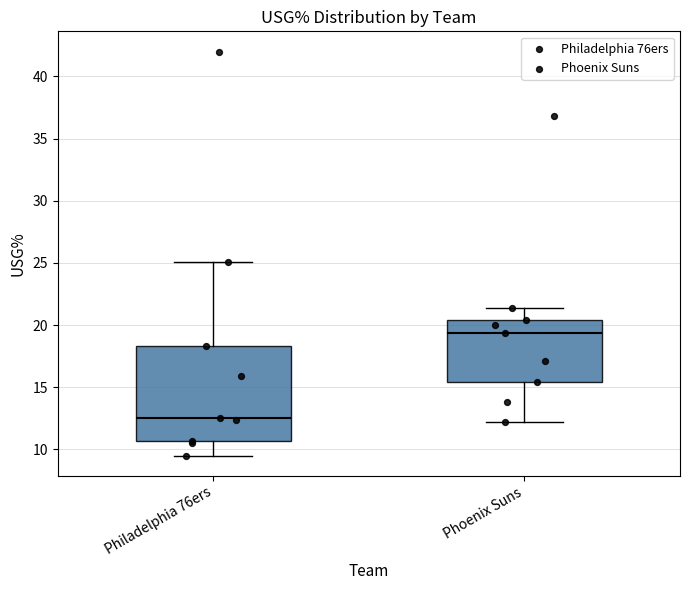

Reading left to right, transcribe this box plot: for each box, give where its median line is, the range the box spans, and where its two whiskers end, as read against the y-axis. The values are not printed on the chart, so give them approximately, as read against the axis.

Philadelphia 76ers: median 12.5, box 10.5 to 18.5, whiskers 9.5 to 25.0
Phoenix Suns: median 19.5, box 15.5 to 20.5, whiskers 12.0 to 21.5